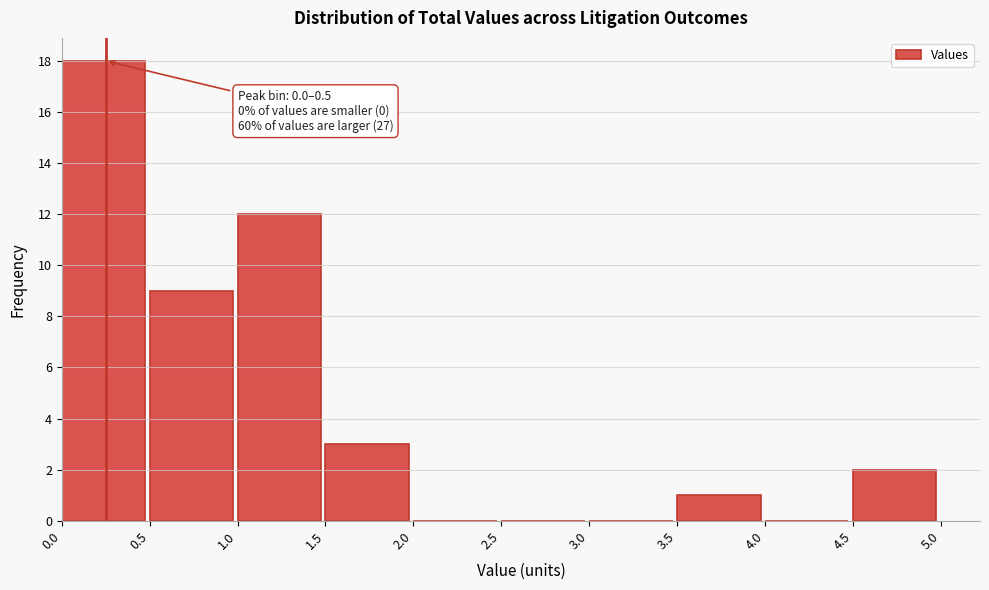

Which range on the x-axis has the tallest bar?

0.0 to 0.5